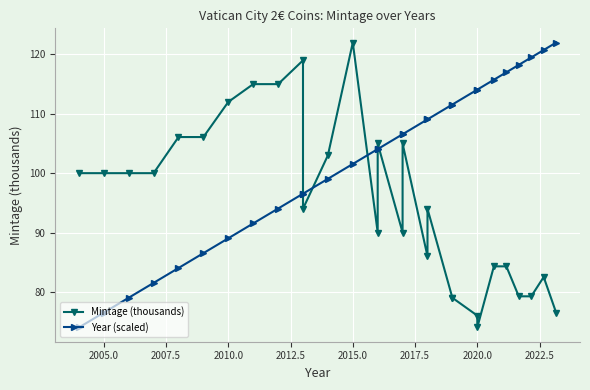

What is the smallest value displayed?

74.0